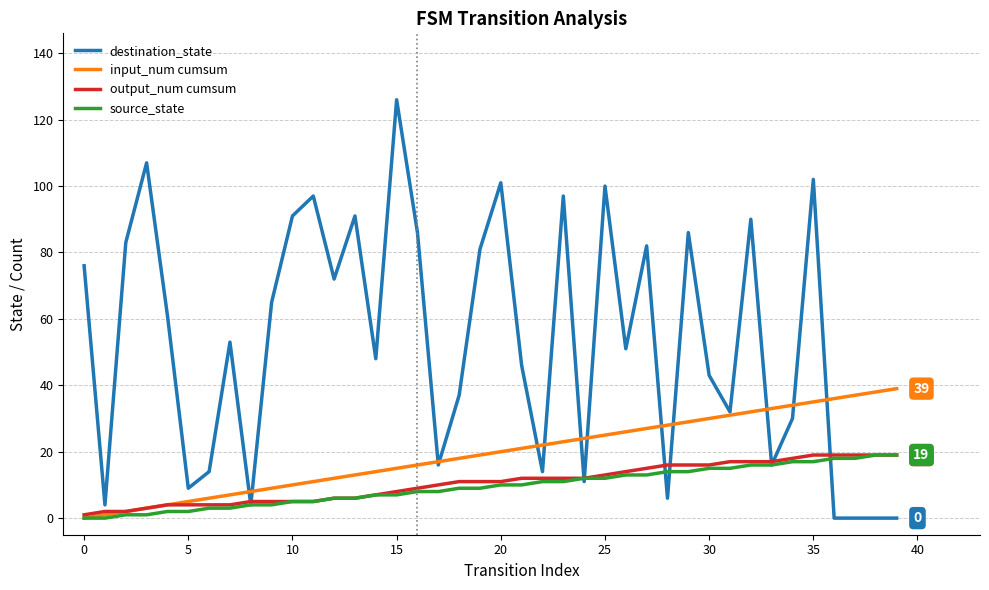

What is the greatest value displayed?

126